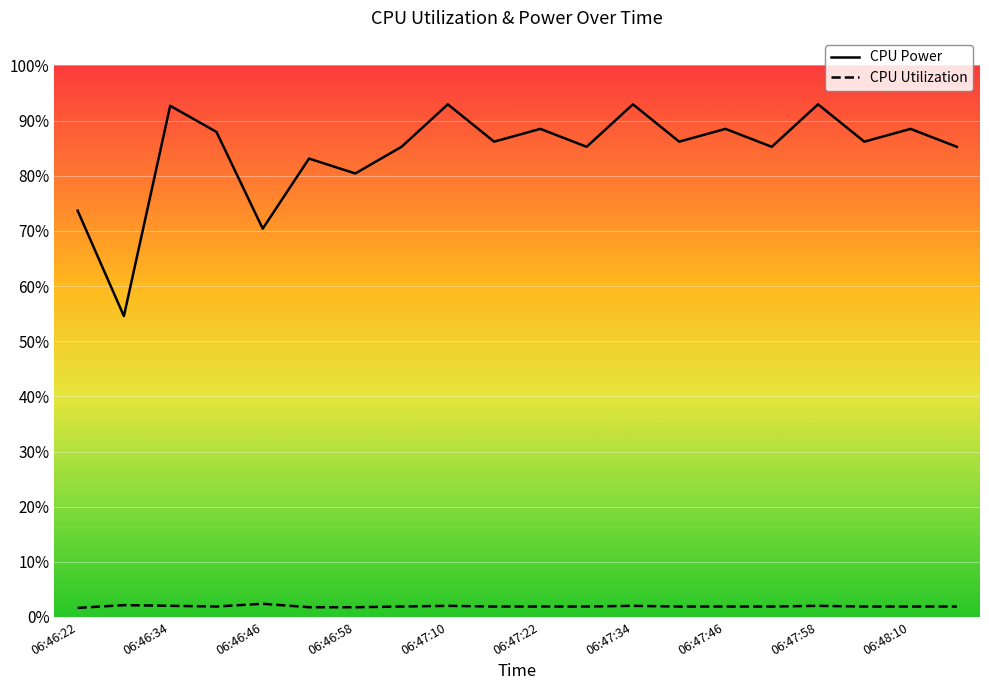

Which label corresponds to the smallest value in the chart?

06:46:22